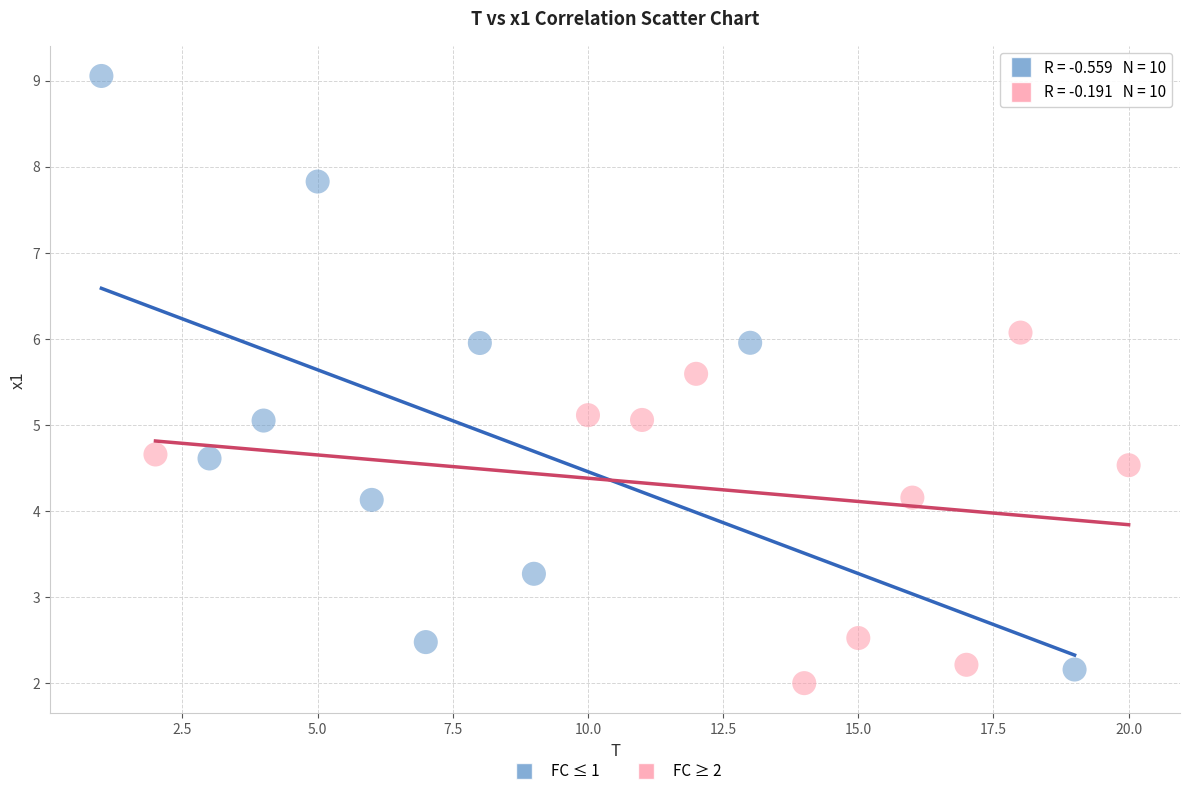

Which series has the widest spread of Y values?

FC ≤ 1